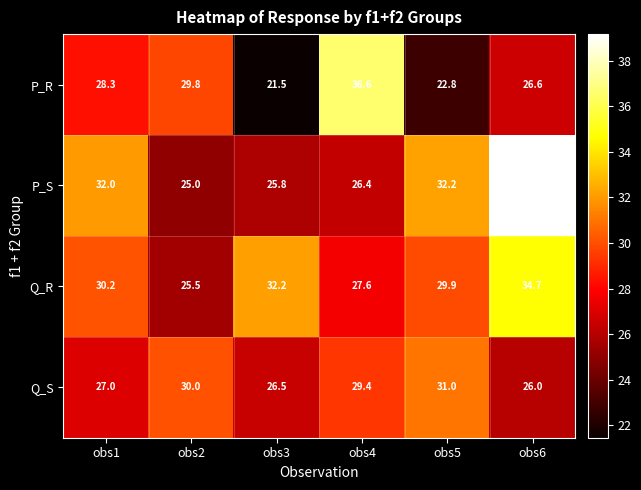

Which series has the largest range (max minus min)?

P_R